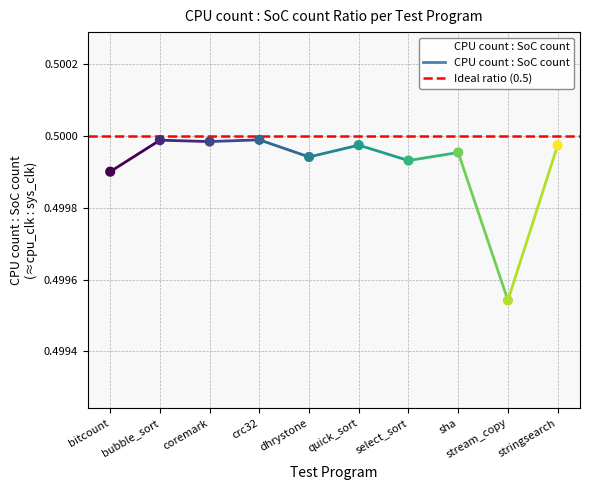

Between select_sort and sha, which is larger?

sha